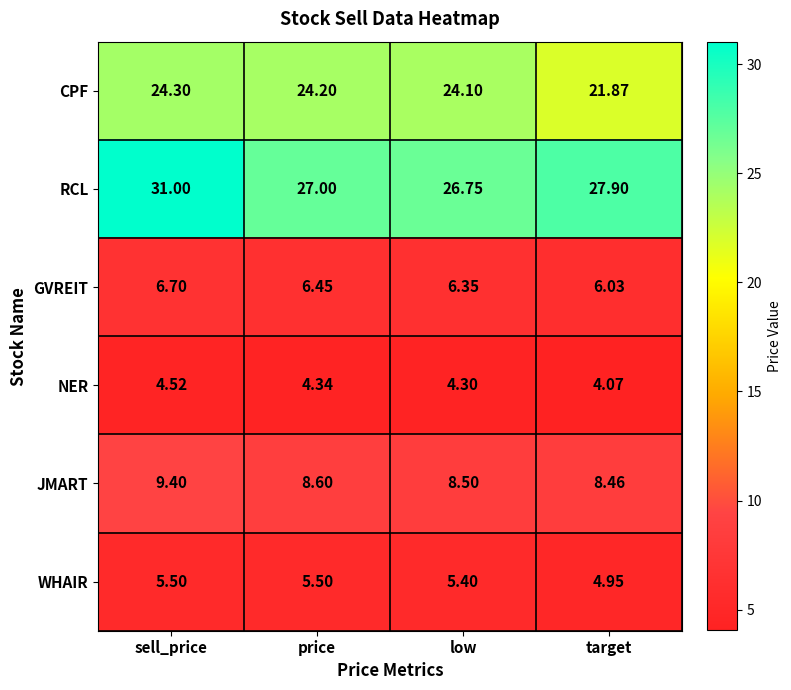

Which series has the largest range (max minus min)?

RCL